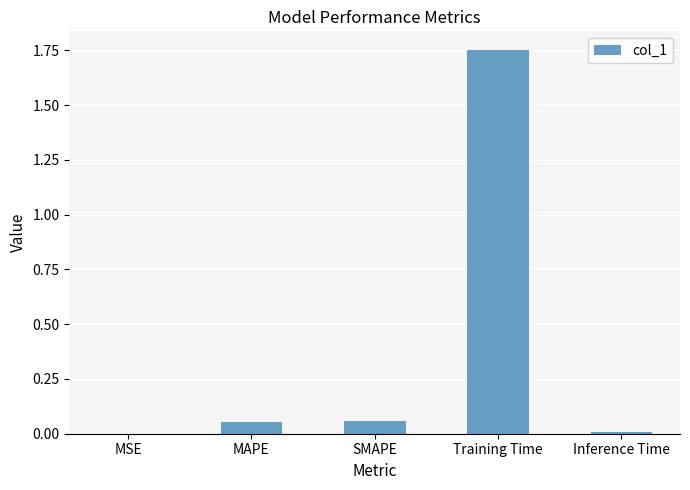

Which label corresponds to the largest value in the chart?

Training Time